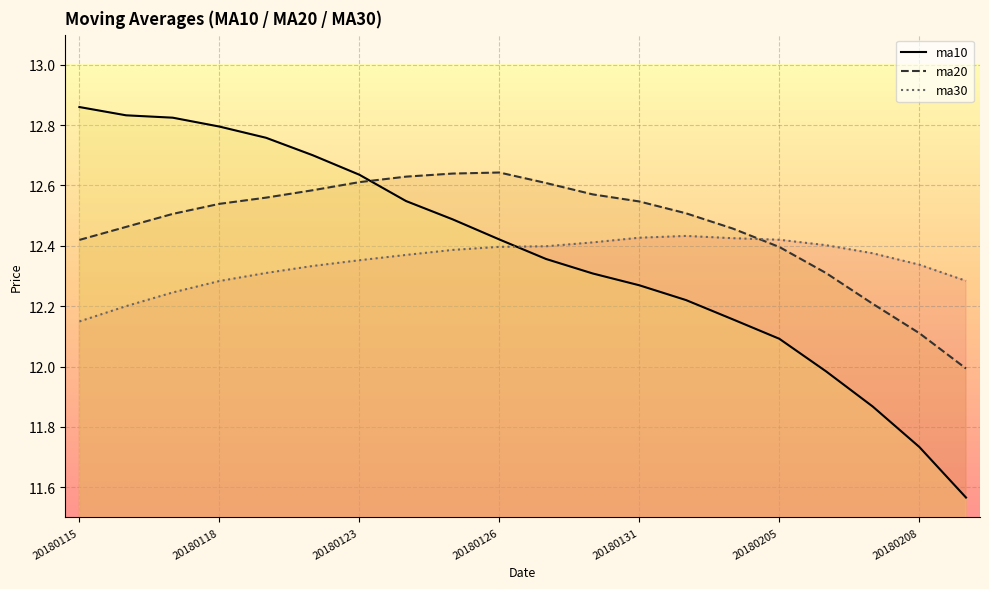

How many lines are shown in the chart?

3